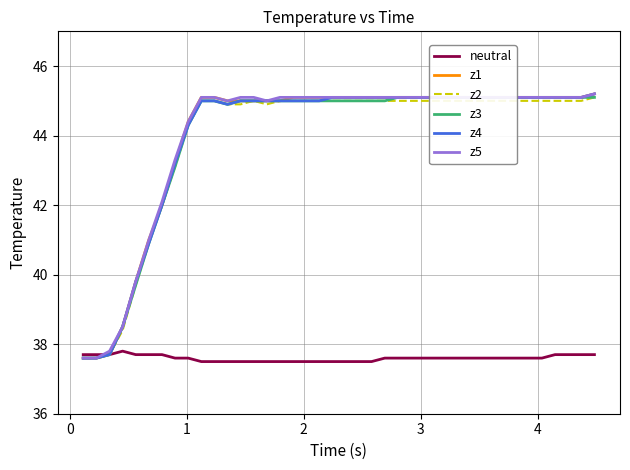

How many data points in z2 are less than 45?

12